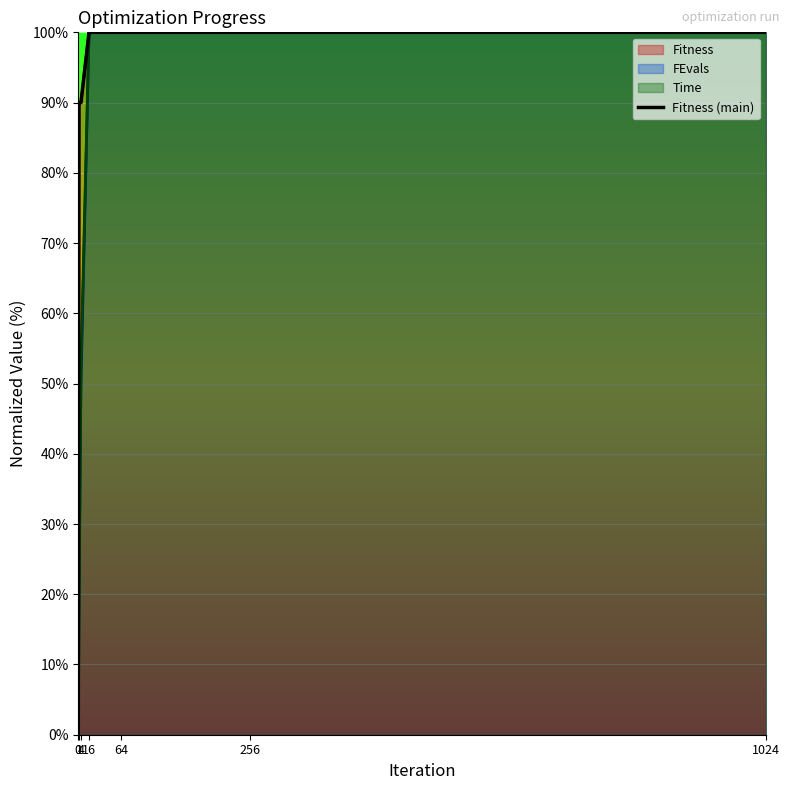

What is the difference between the maximum and minimum values?

100.0